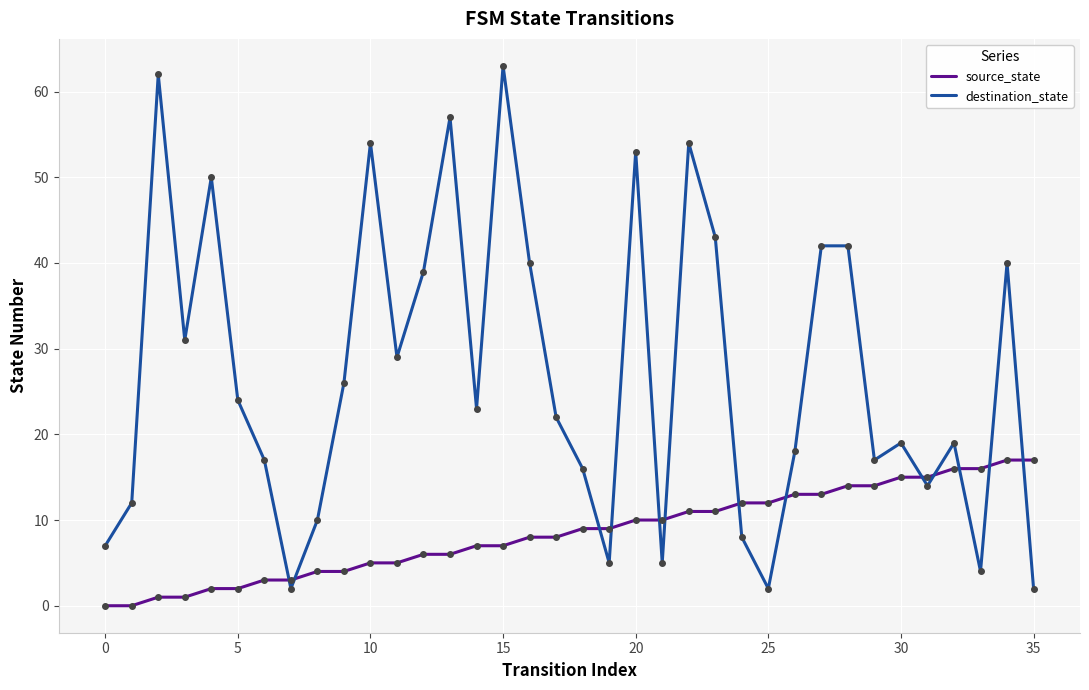

After their last crossing, which series has the higher values: destination_state or source_state?

source_state